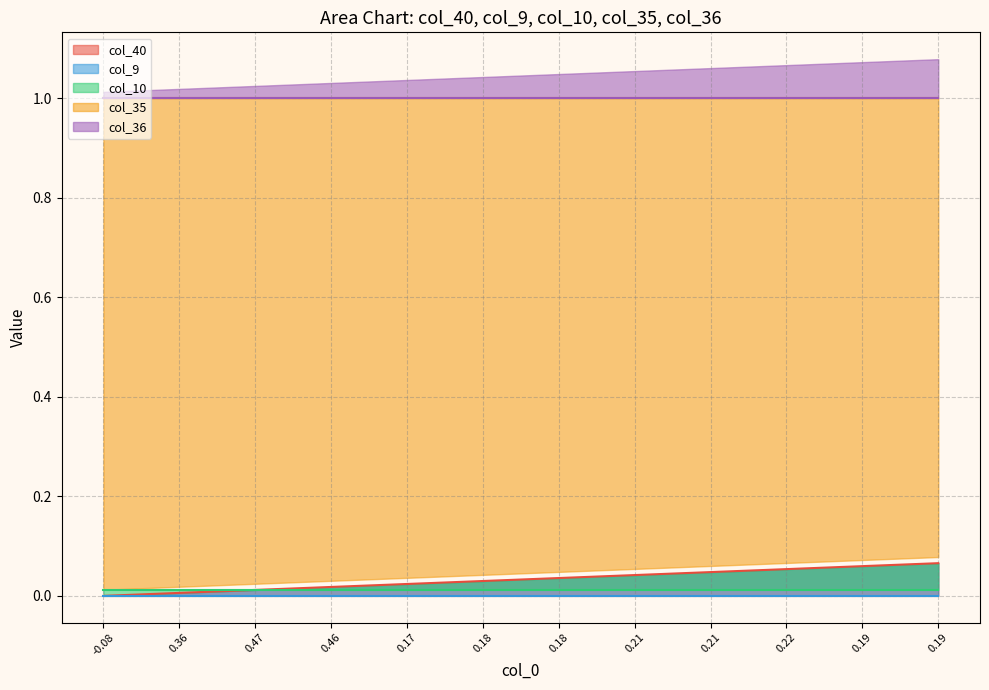

Is it true that col_10 equals 0.0 at 16?

True